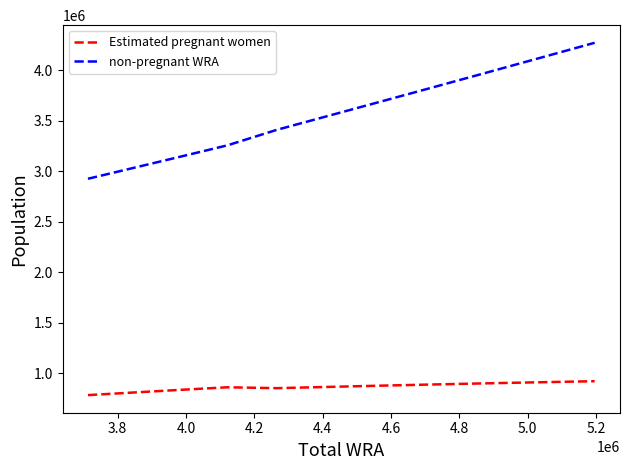

What is the difference between the maximum and minimum values in the Estimated pregnant women series?

137631.9